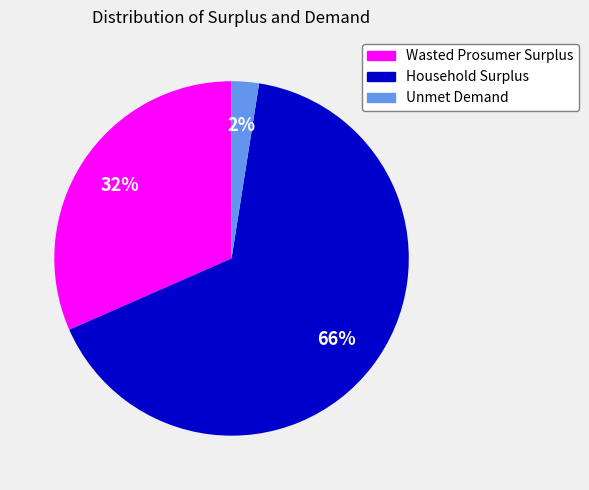

Rank the categories by value from lowest to highest.

Unmet Demand, Wasted Prosumer Surplus, Household Surplus